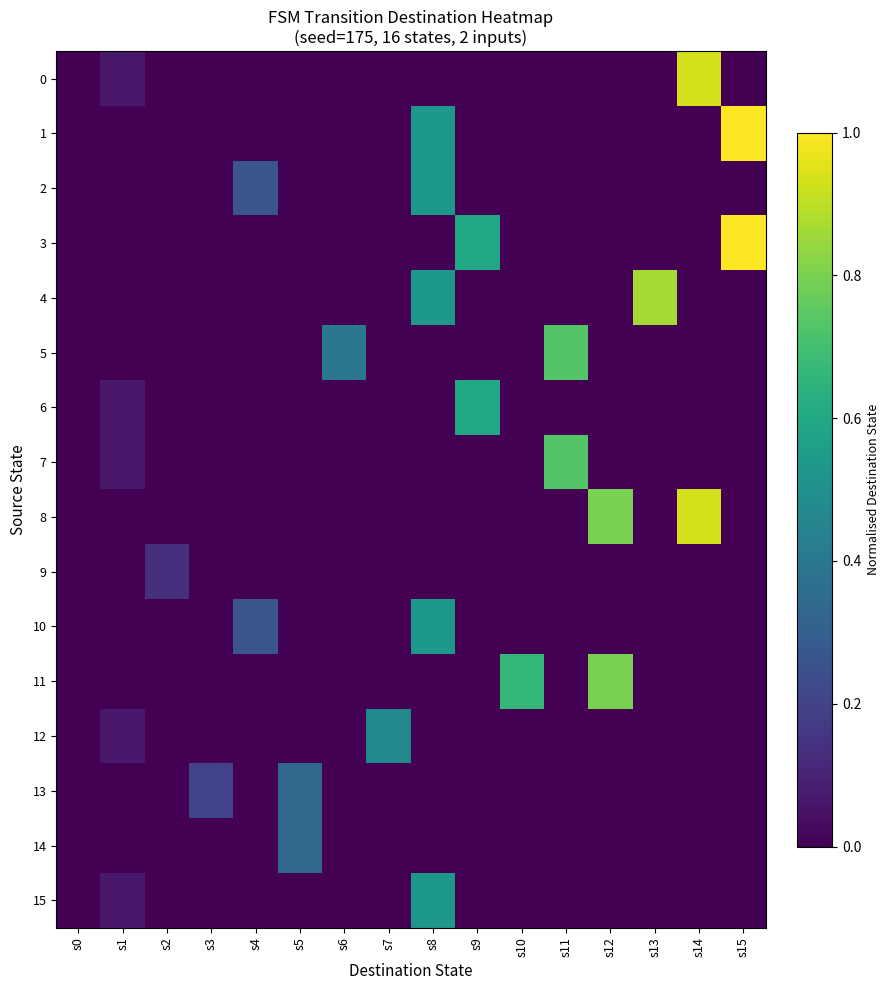

How many data points does each series have?

16